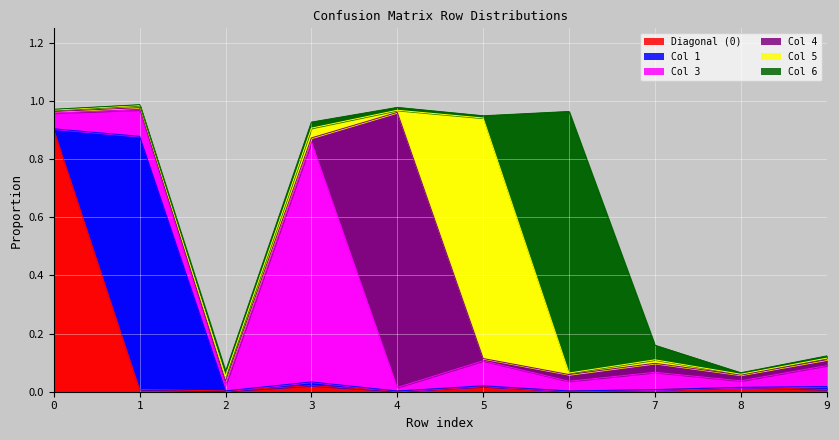

At which label is 0 closest to 0?

4